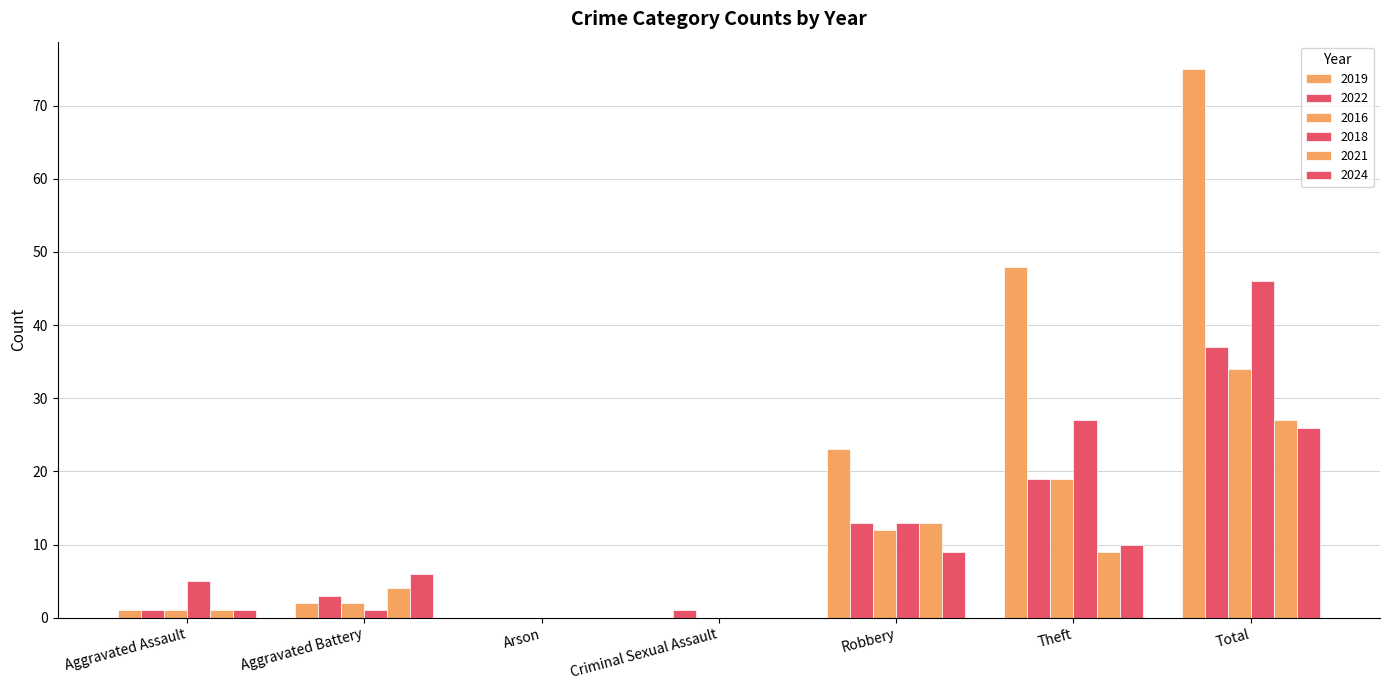

At Arson, list the series in order from largest to smallest.

2019, 2022, 2016, 2018, 2021, 2024